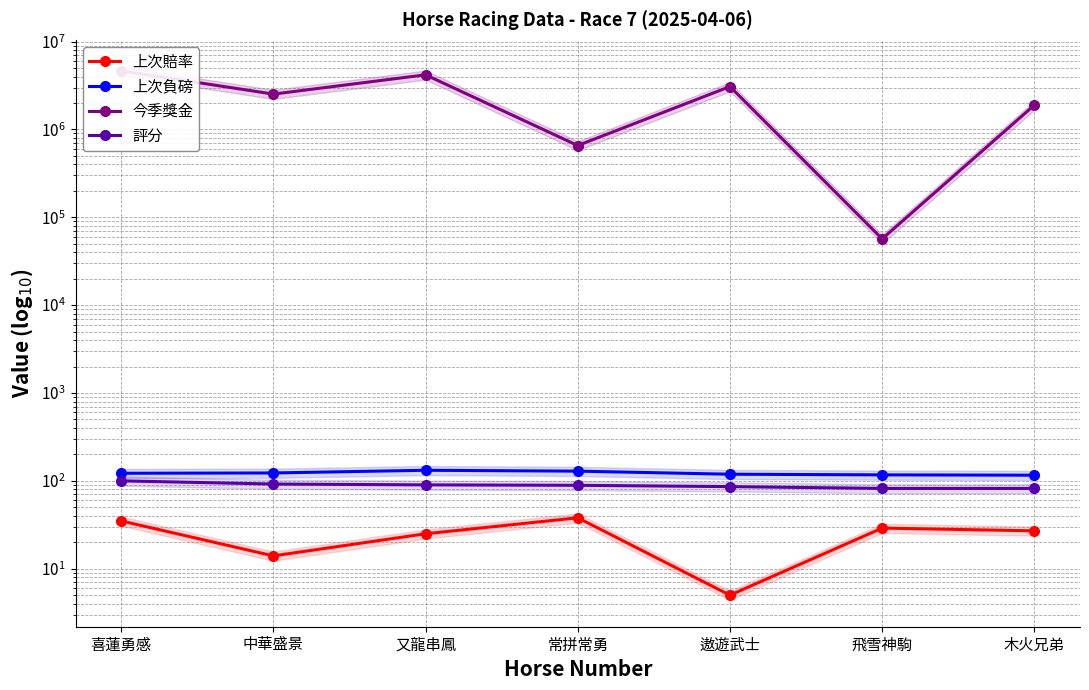

True or false: 評分 and 上次負磅 intersect in this chart.

False